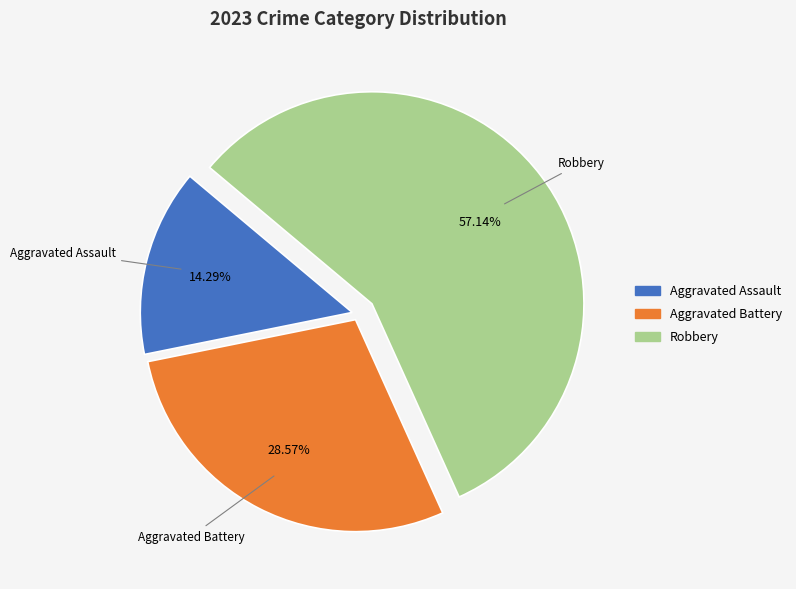

How many segments does this pie chart have?

3